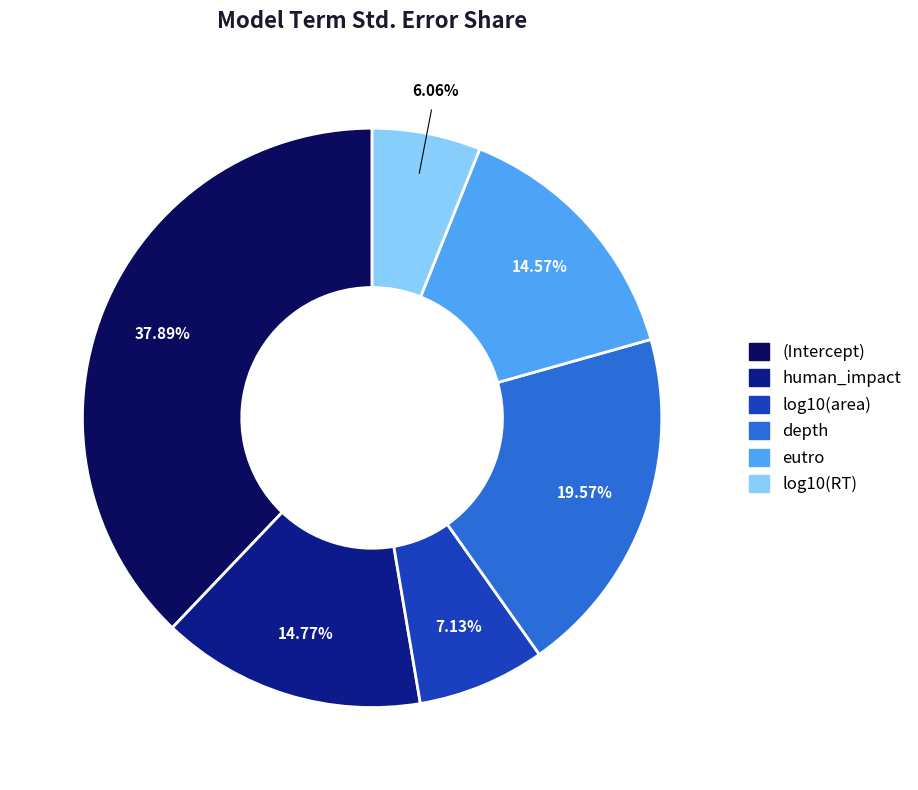

Count the number of slices in the pie.

6